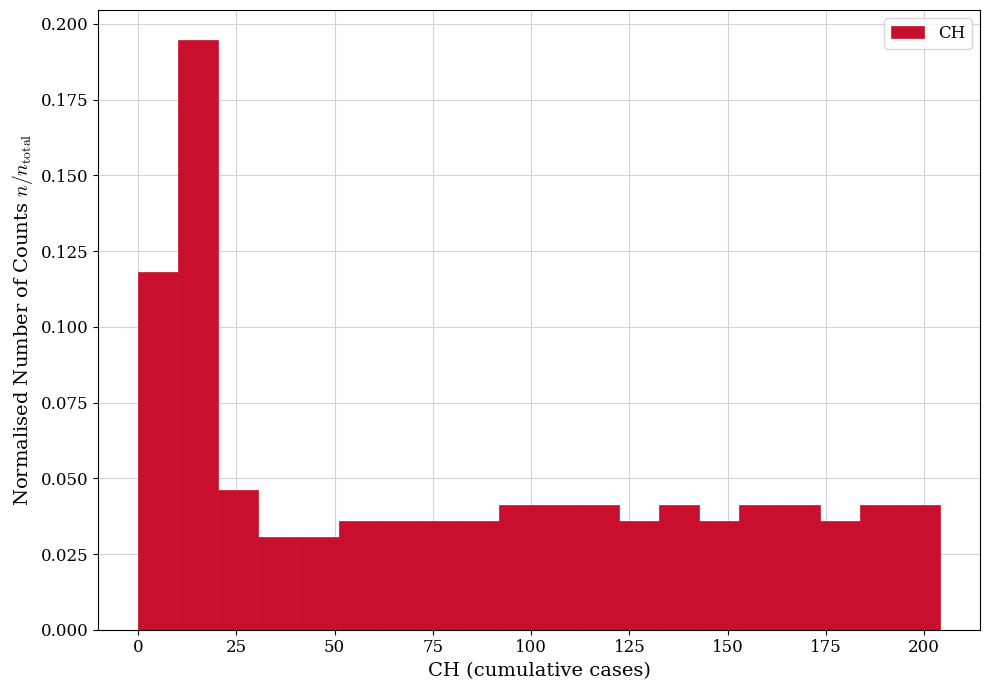

Read against the x-axis, roughly where is the centre of the tallest bar?

15